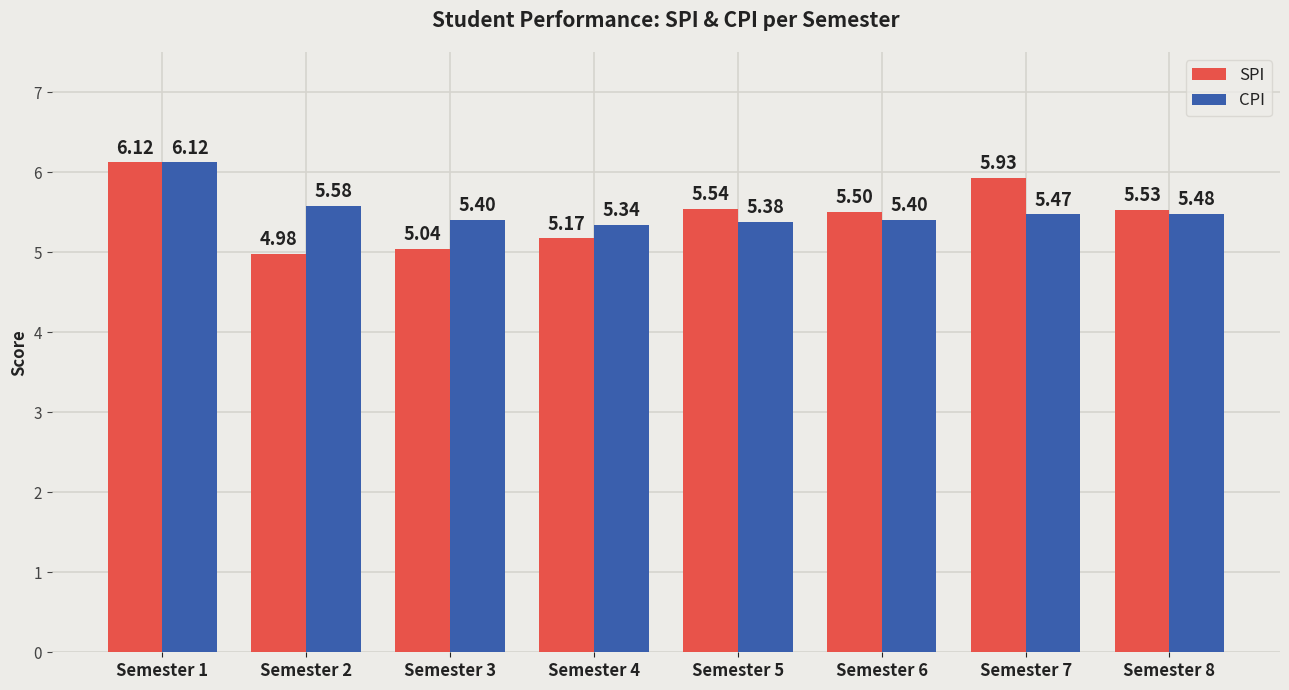

Rank the series by their average value, from lowest to highest.

SPI, CPI